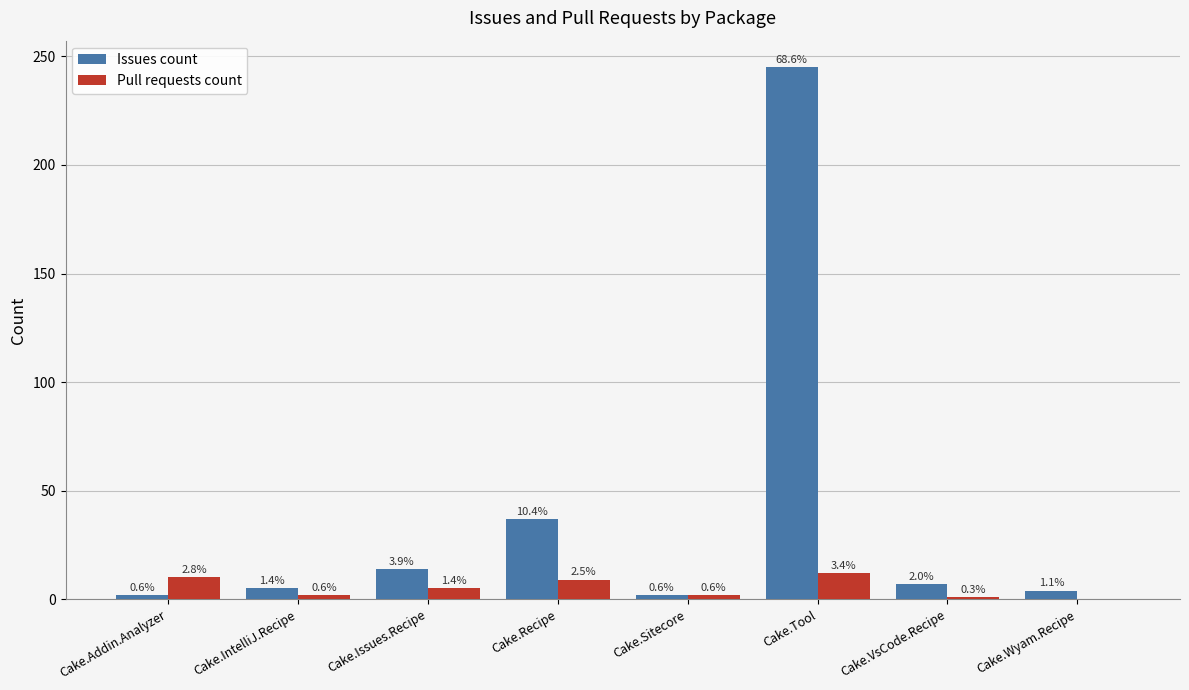

Reading left to right, what are all the values shown in this chart?

Issues count: Cake.Addin.Analyzer=2	Cake.IntelliJ.Recipe=5	Cake.Issues.Recipe=14	Cake.Recipe=37	Cake.Sitecore=2	Cake.Tool=245	Cake.VsCode.Recipe=7	Cake.Wyam.Recipe=4
Pull requests count: Cake.Addin.Analyzer=10	Cake.IntelliJ.Recipe=2	Cake.Issues.Recipe=5	Cake.Recipe=9	Cake.Sitecore=2	Cake.Tool=12	Cake.VsCode.Recipe=1	Cake.Wyam.Recipe=0